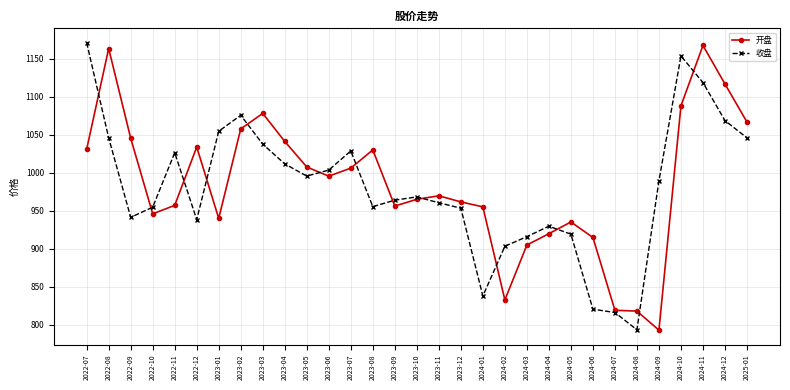

At which category does 收盘 reach its first local valley?

2022-09